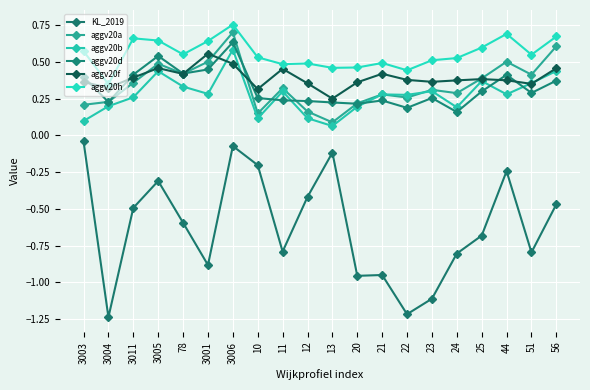

True or false: aggv20b has a value of 0.4 at 51.

True